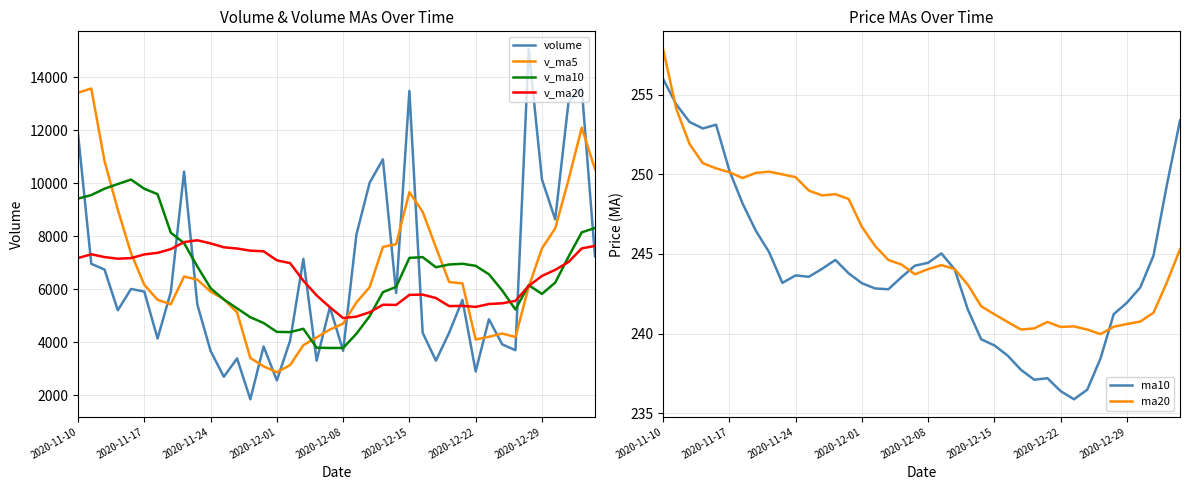

True or false: volume has more than 0 points higher than both neighbors.

True